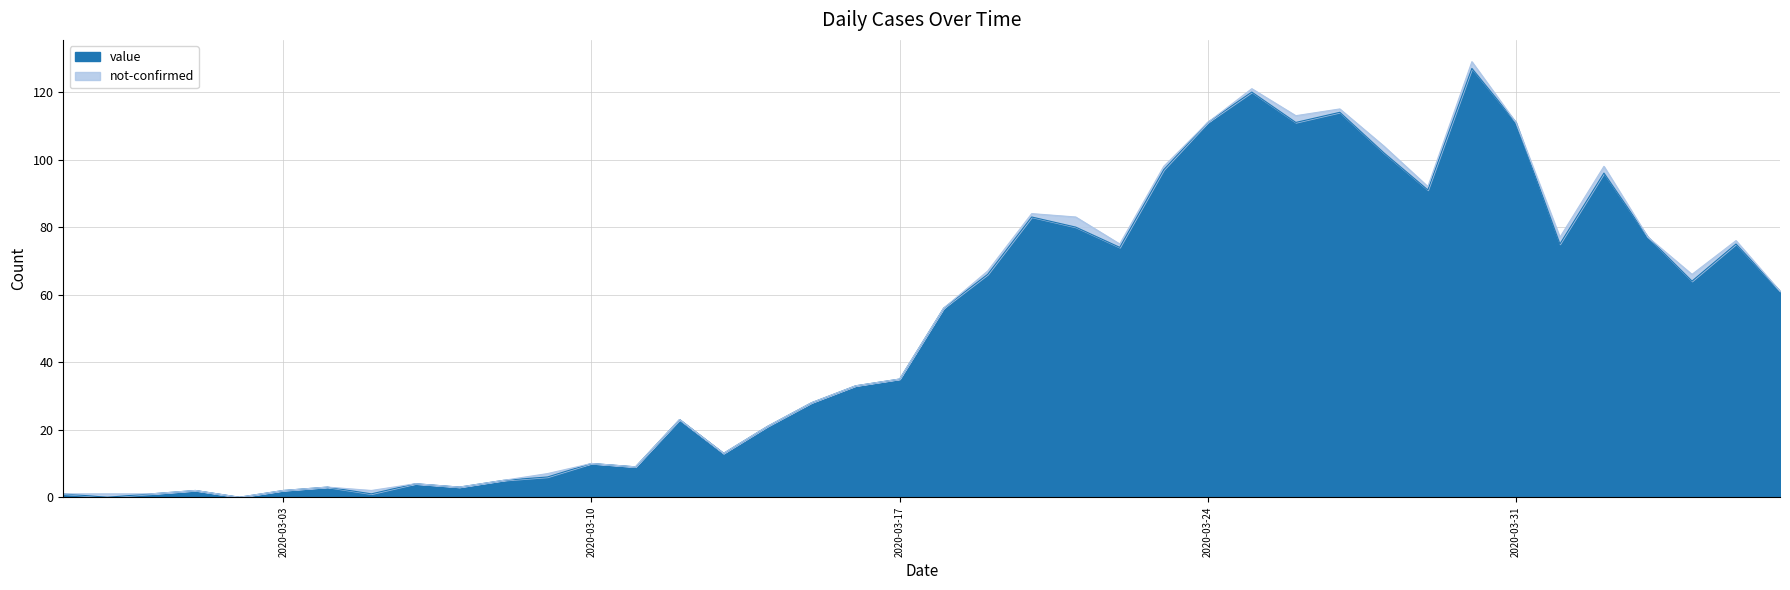

At which label does the data first exceed 56?

2020-03-19